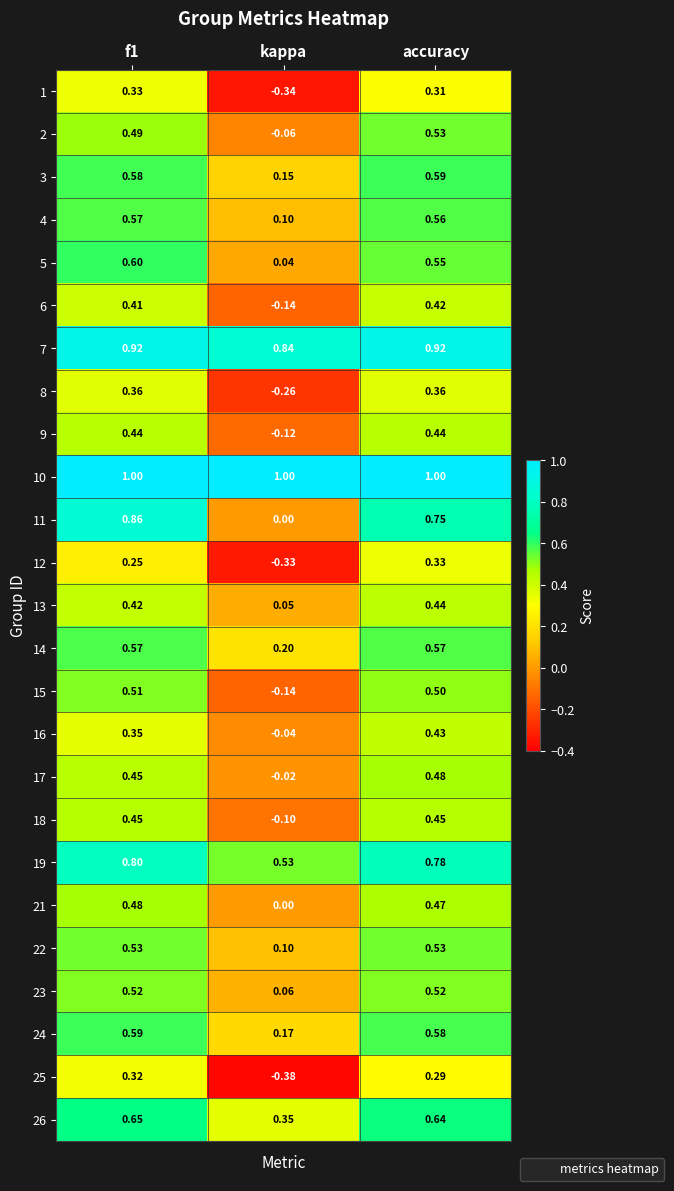

Which category has the lowest value in the 23 series?

kappa